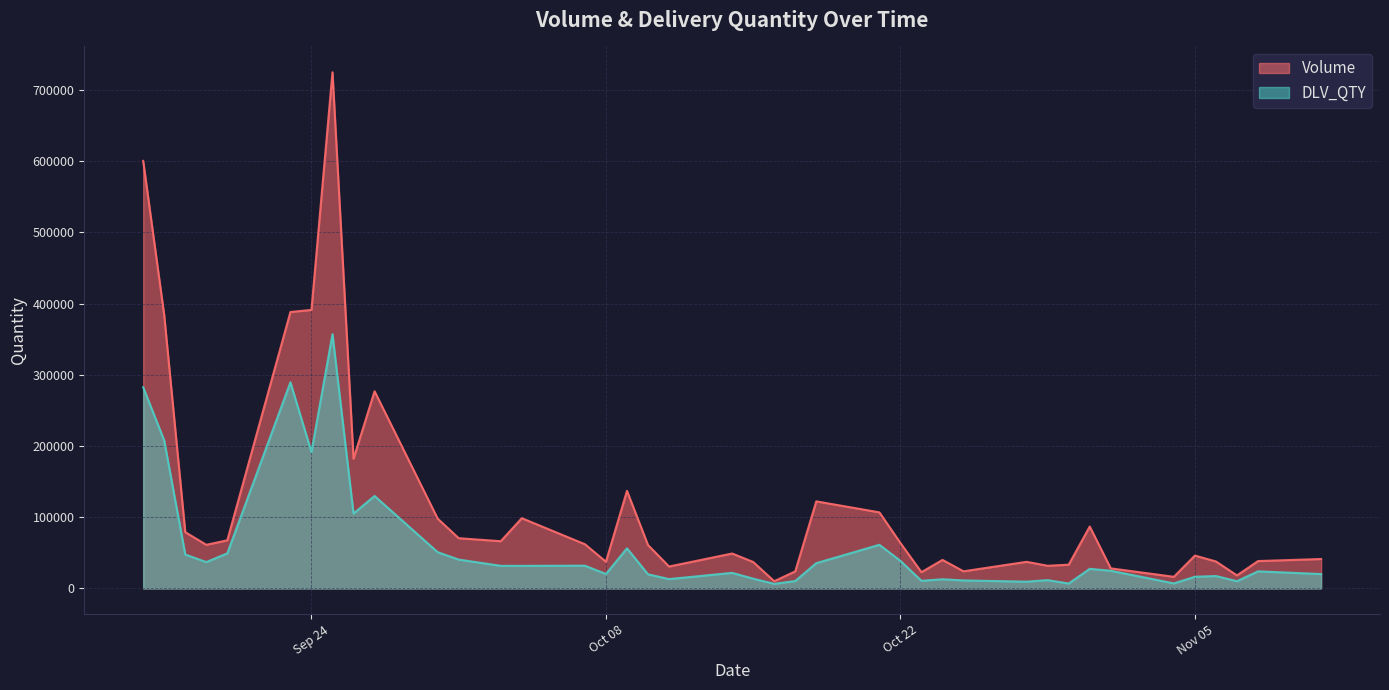

Which series has the widest spread of values?

Volume